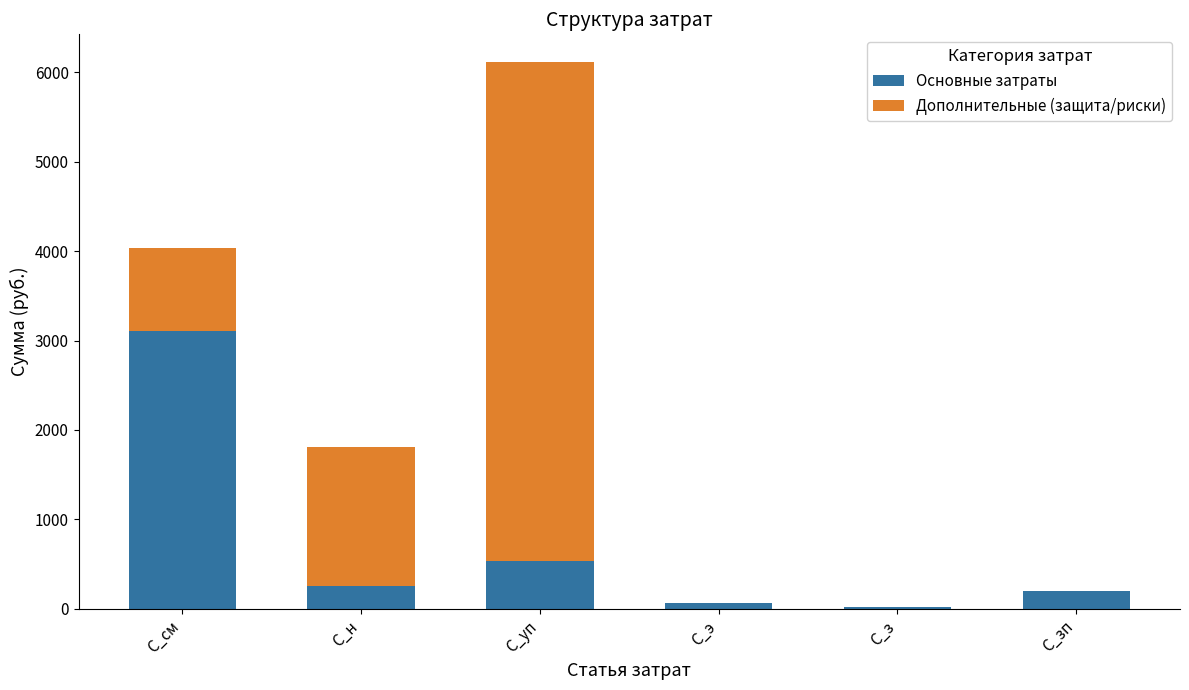

How many categories are shown in the chart?

6